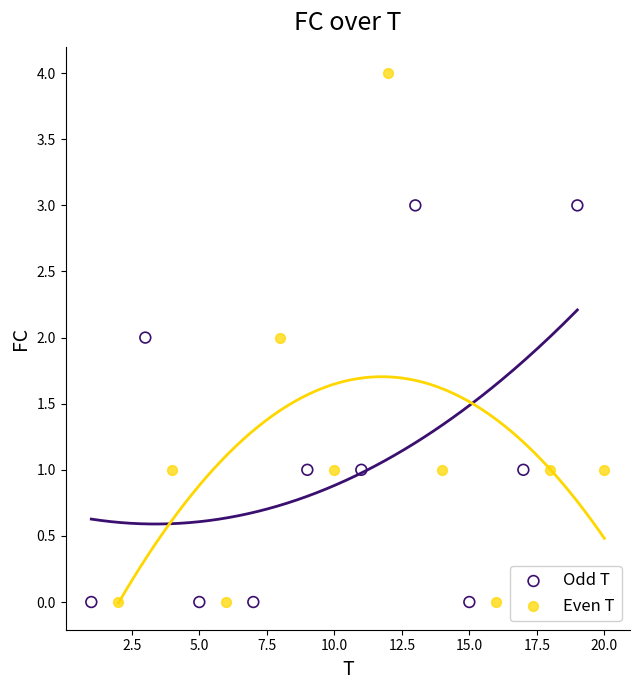

Which series contains the highest Y value?

Even T